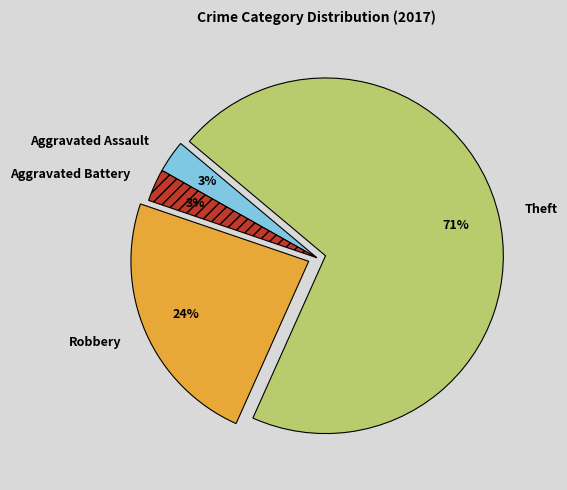

To the nearest percent, what portion does Robbery represent?

24%